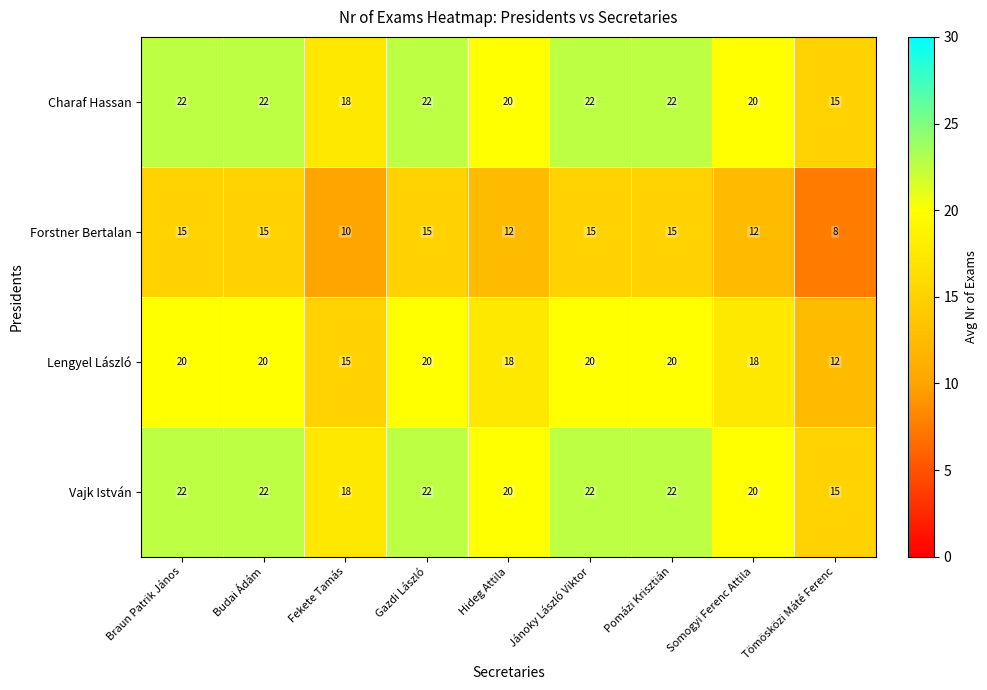

Count the Charaf Hassan values in the range 20 to 22.

7